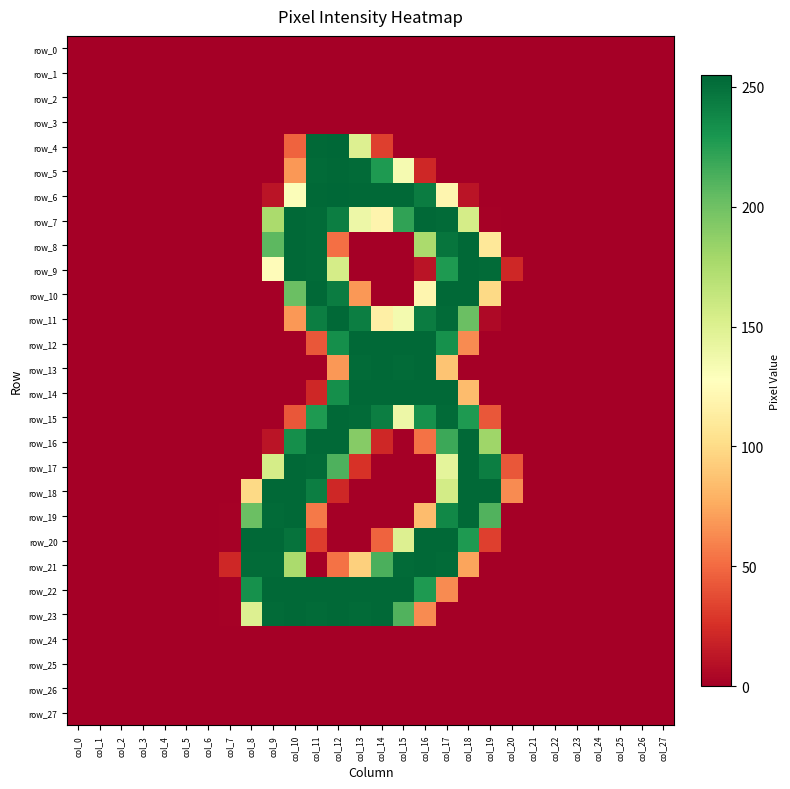

The value of row_14 at col_9 is -87. True or false?

False